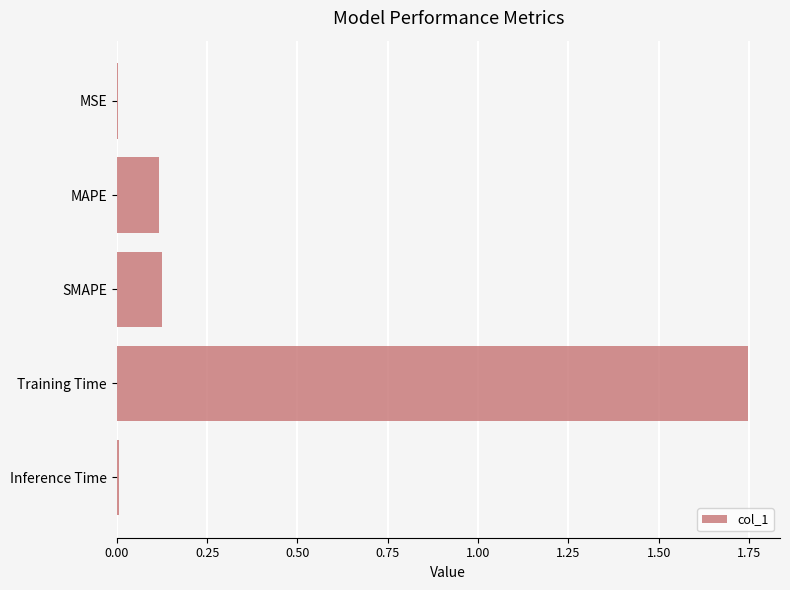

Which label corresponds to the largest value in the chart?

Training Time